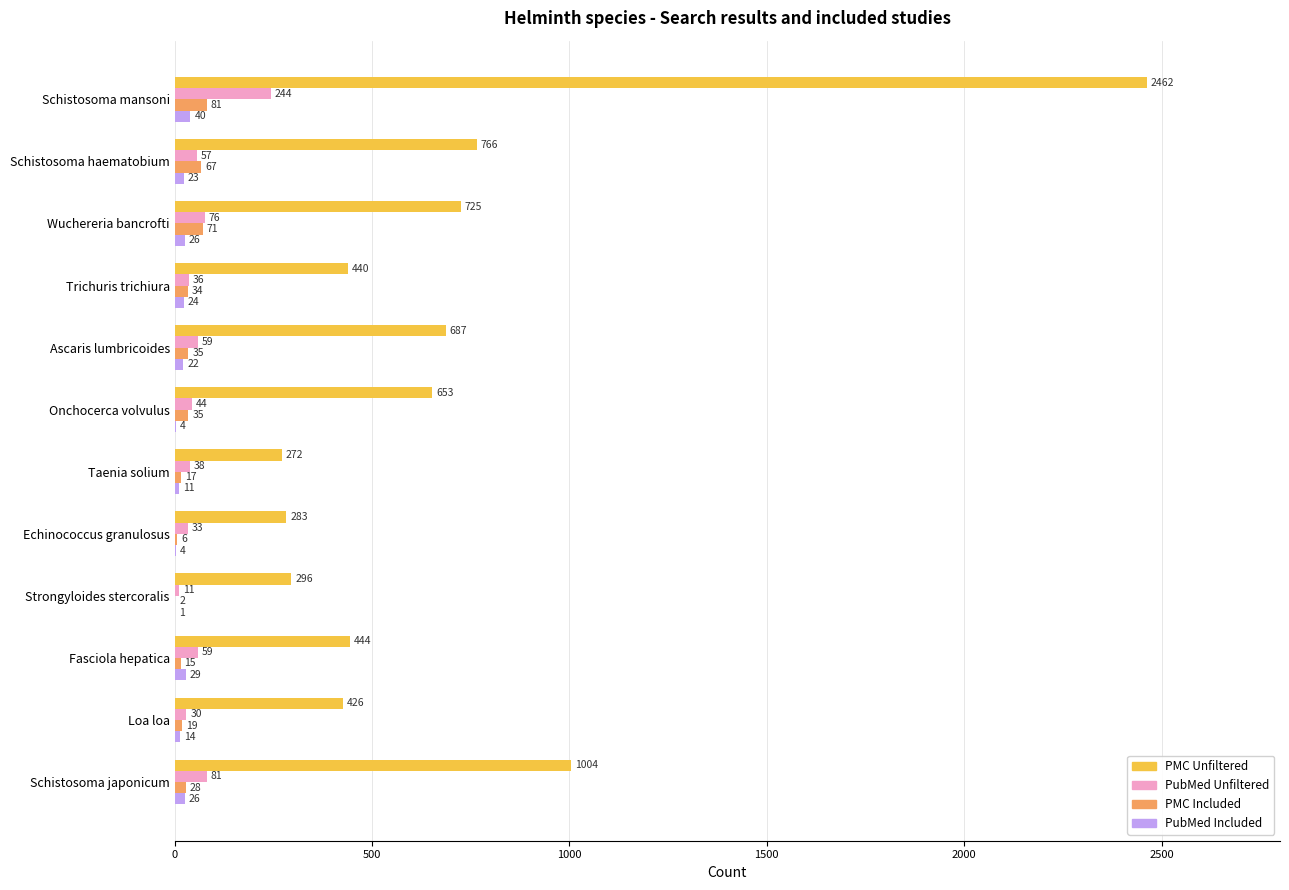

What is the maximum value shown in the chart?

2462